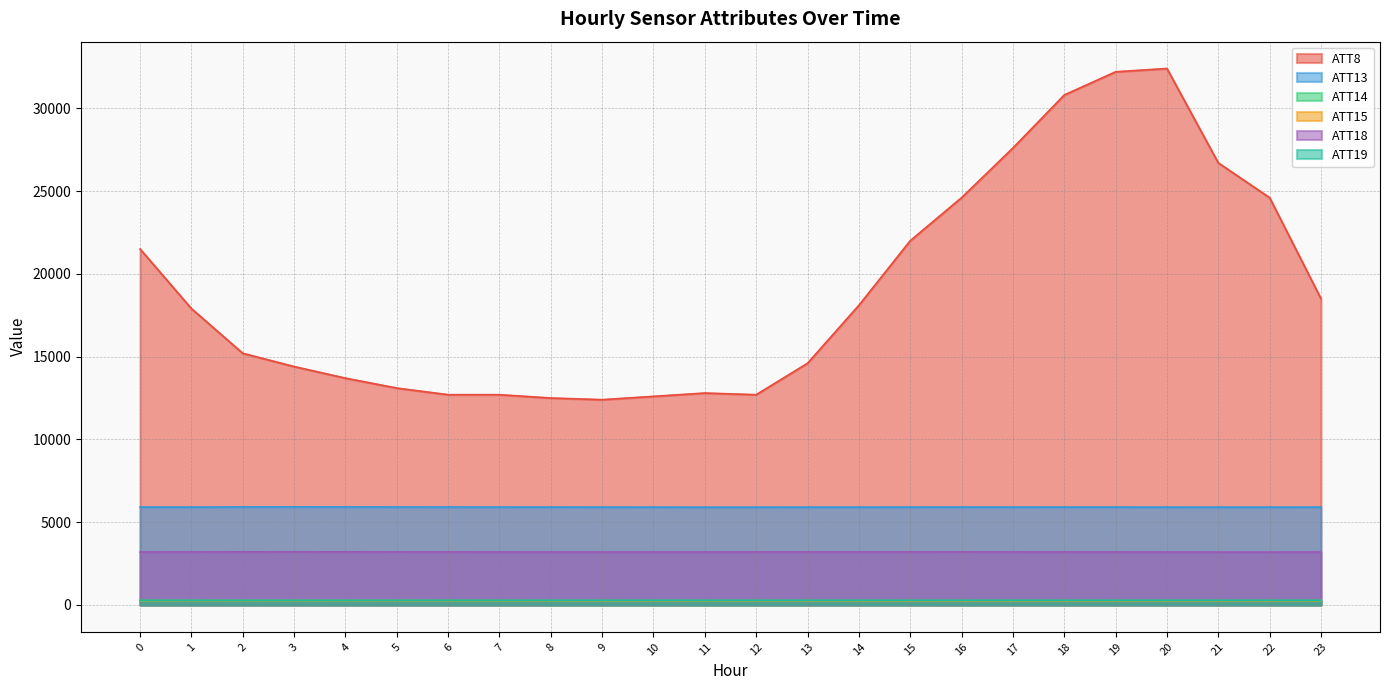

How many lines are shown in the chart?

6